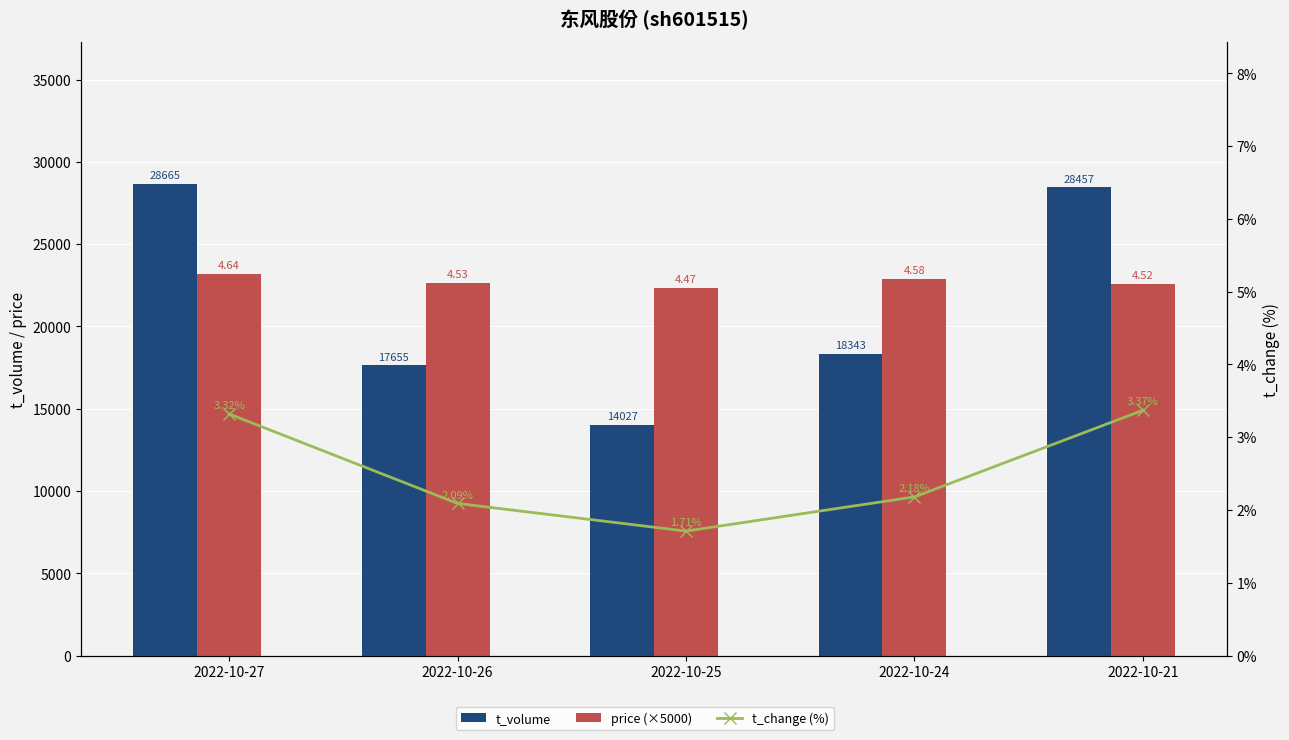

What is the minimum value shown in the chart?

1.7